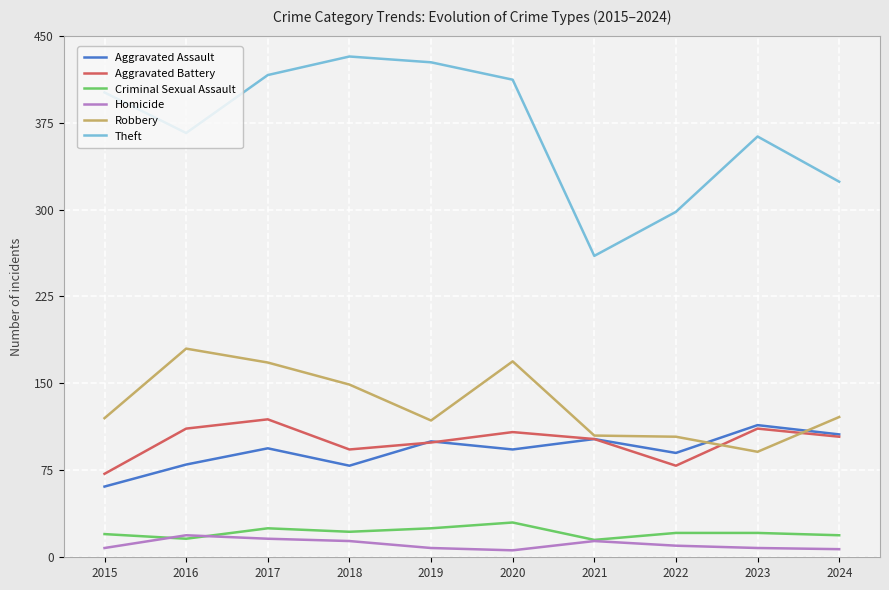

Is this an area chart (filled region under the line)?

No